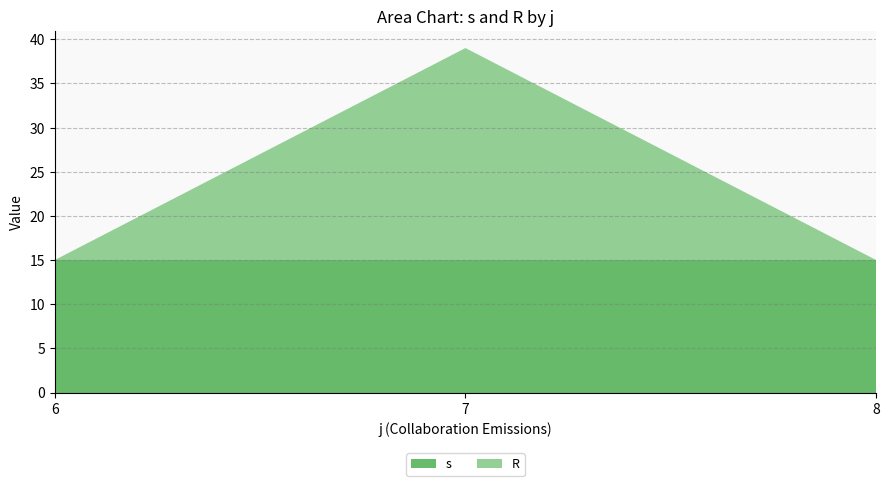

What is the total value across all series at 7?

39